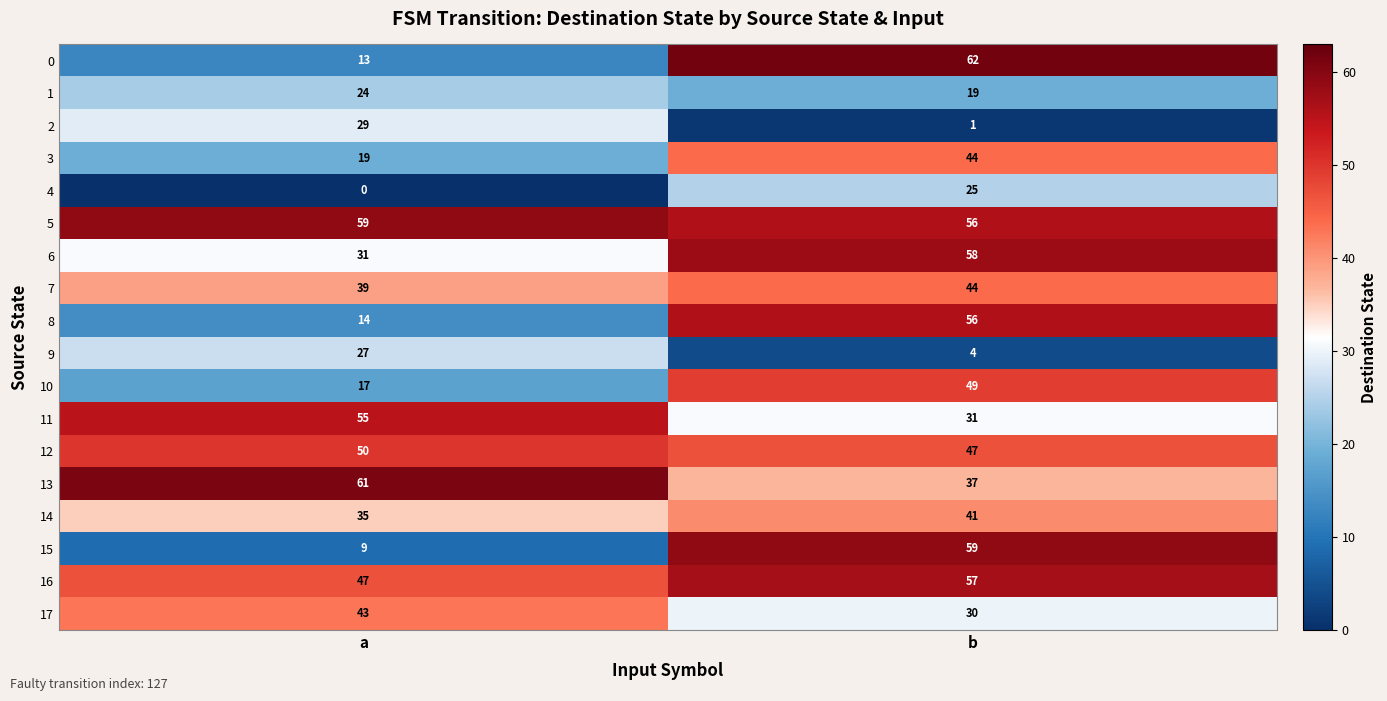

Which series changed the most between a and b?

15